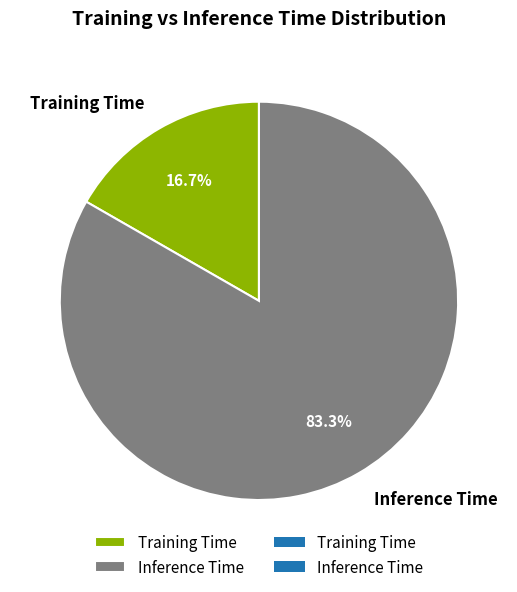

How many slices are in this pie chart?

2